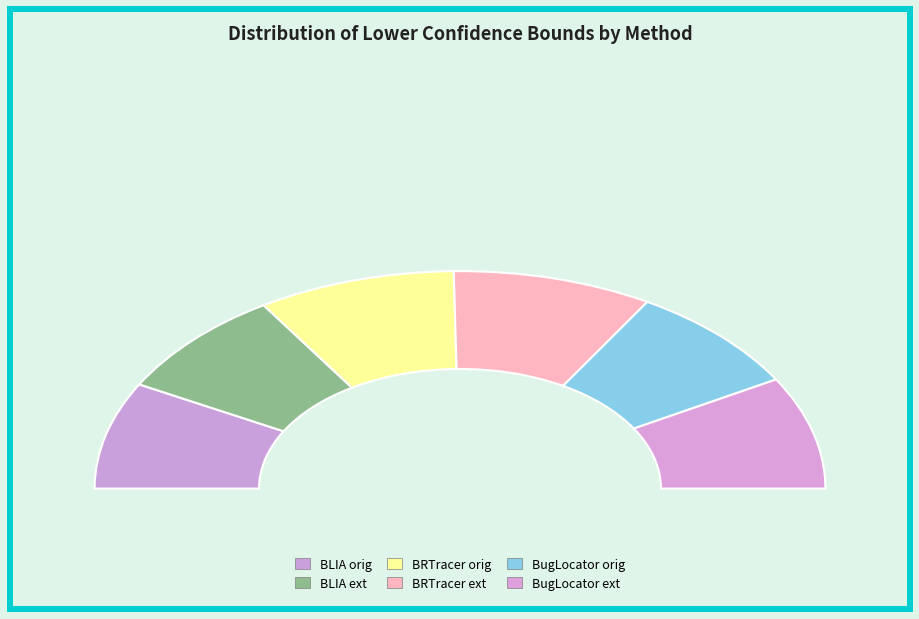

Which category has the smallest portion of the pie?

BLIA orig